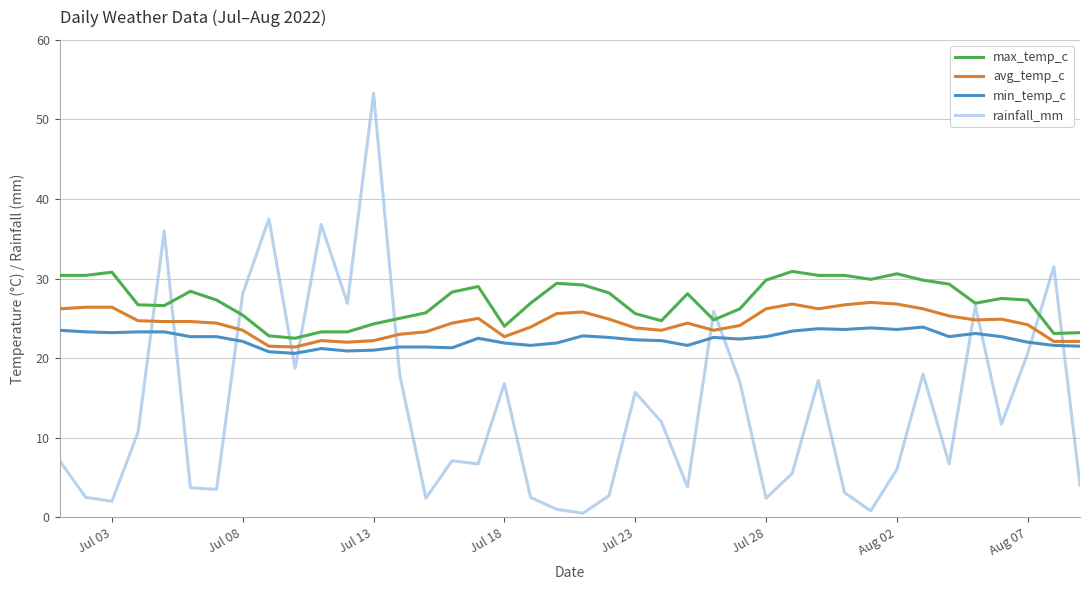

Rank the series by their maximum value, from lowest to highest.

min_temp_c, avg_temp_c, max_temp_c, rainfall_mm